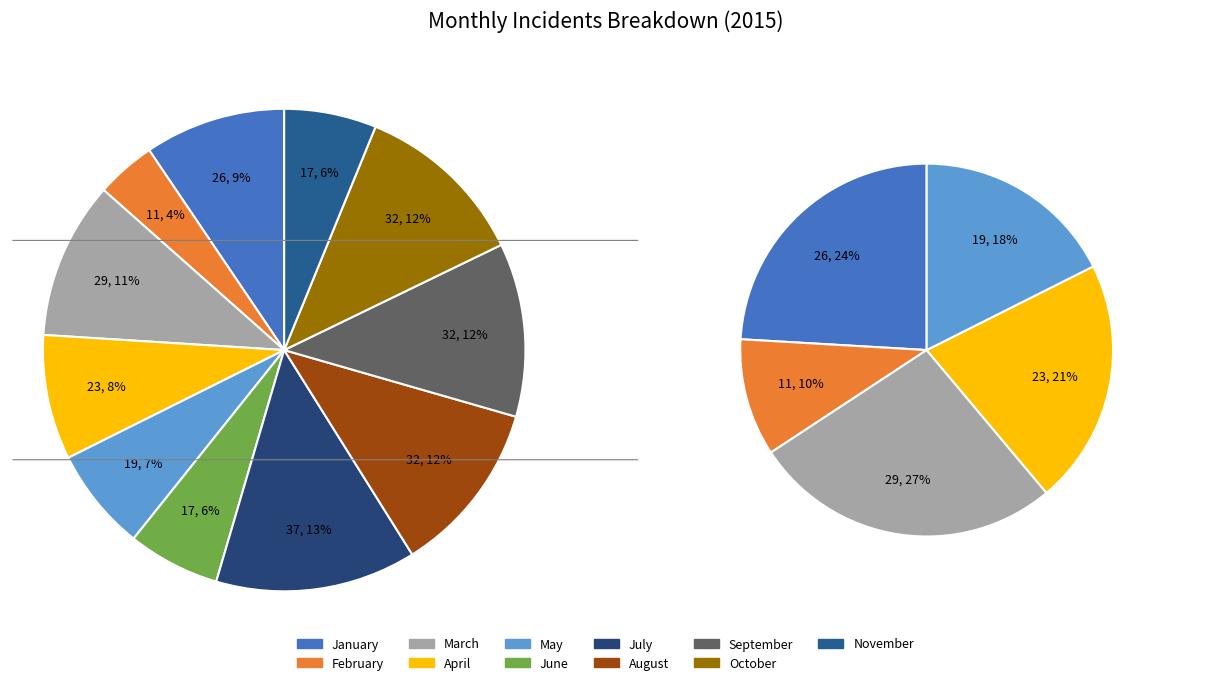

How much of the chart is everything except July?

86.5%